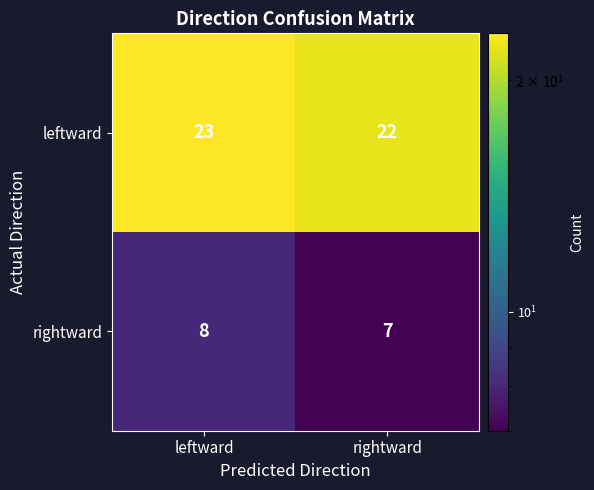

What is the difference between the highest and lowest values at leftward?

15